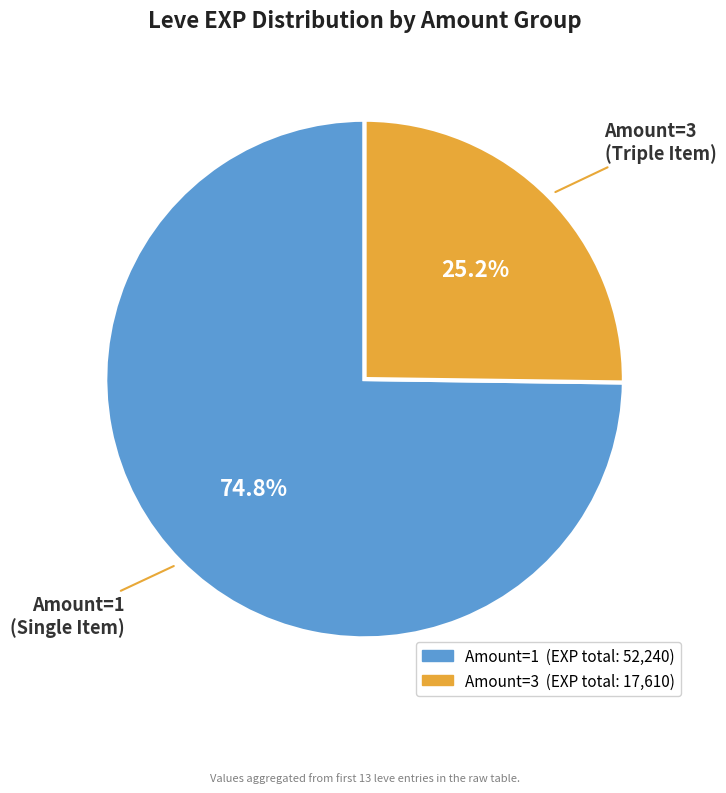

Is there a majority slice in this chart?

Yes